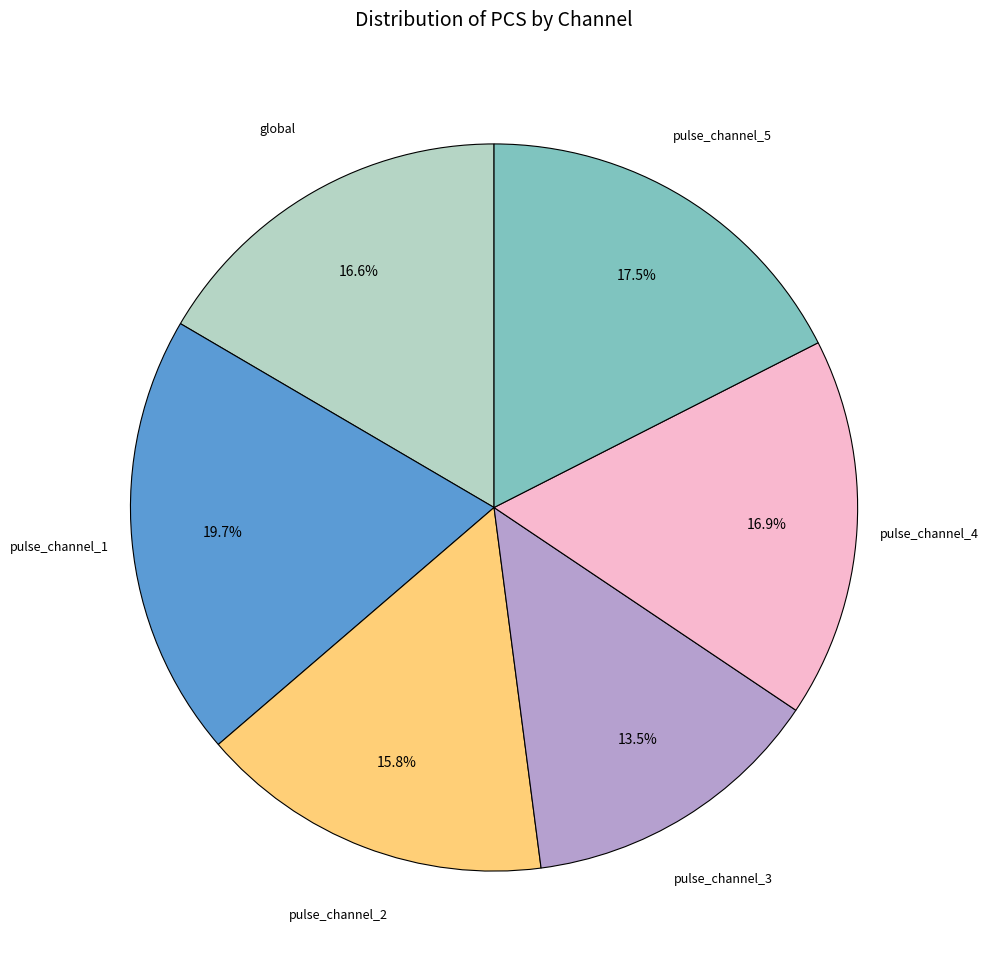

Does any single category account for the majority?

No